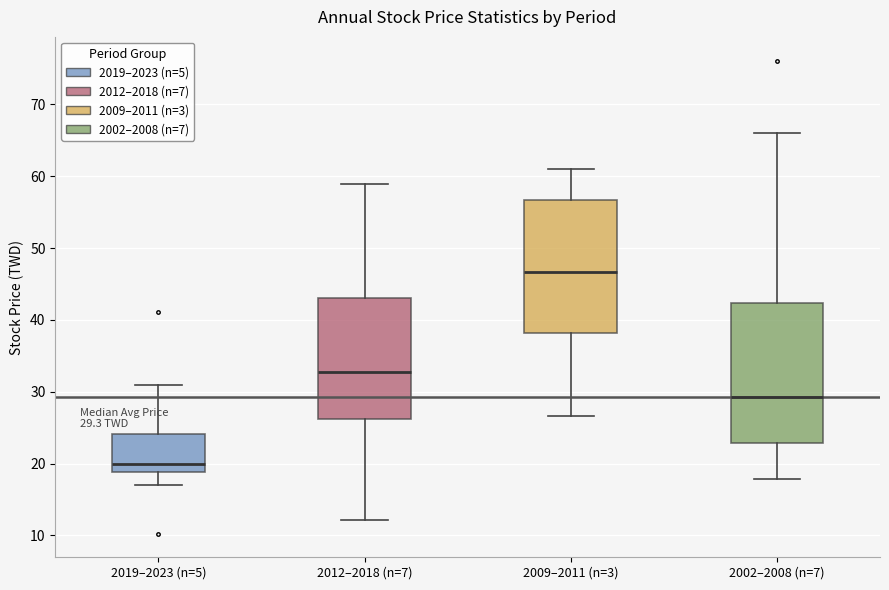

Which box's median line is the highest?

2009–2011 (n=3)